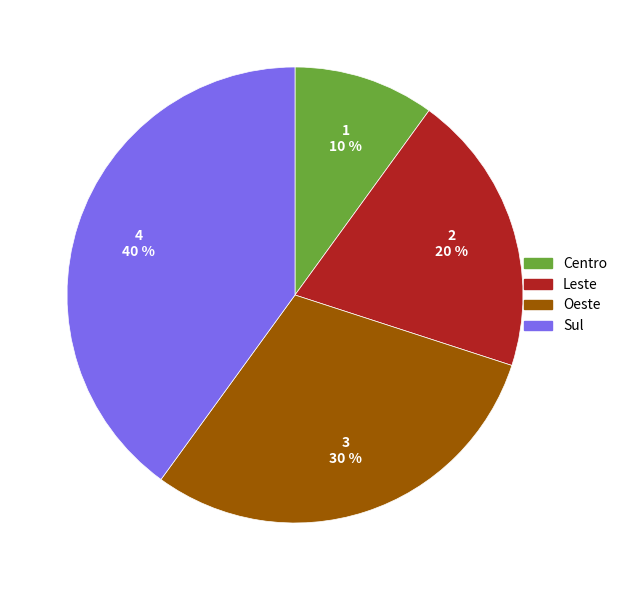

How many segments does this pie chart have?

4